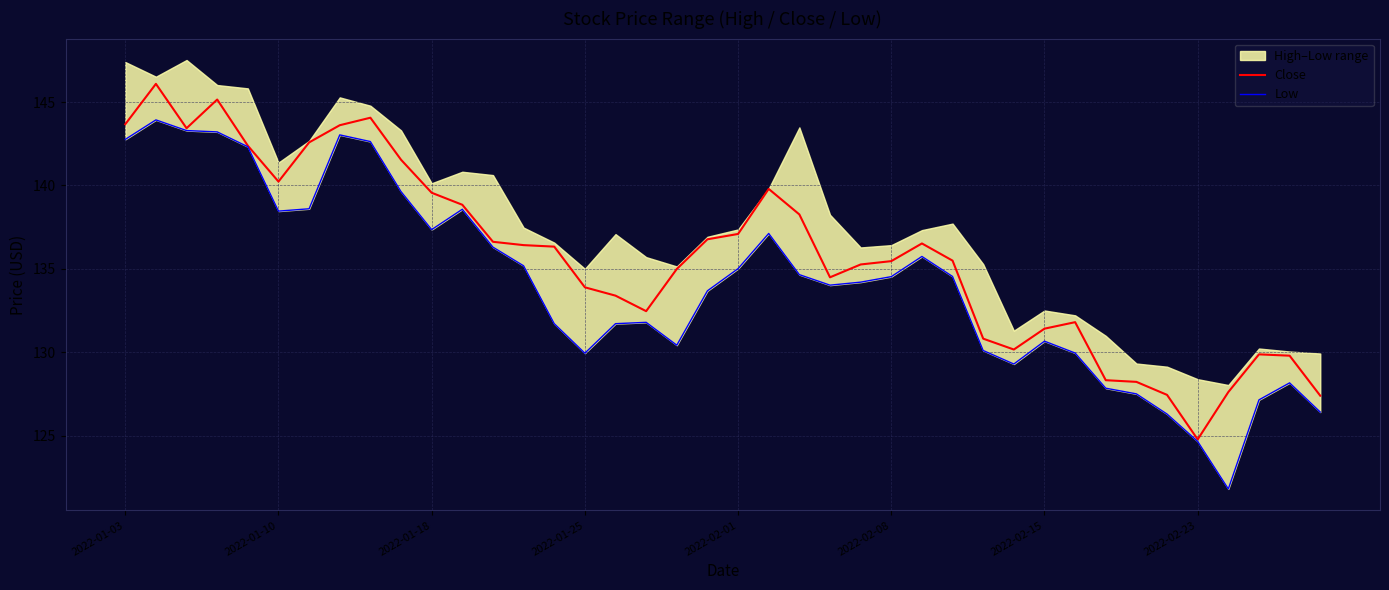

Which series has the largest range (max minus min)?

Low